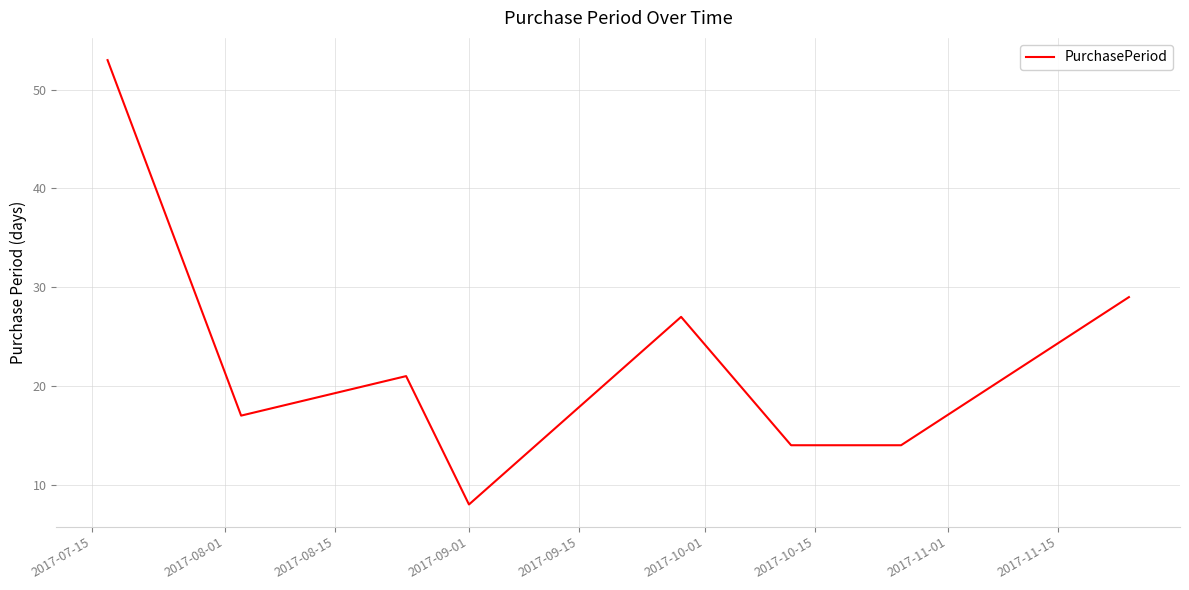

Reading left to right, what are all the values shown in this chart?

53	17	21	8	27	14	14	29